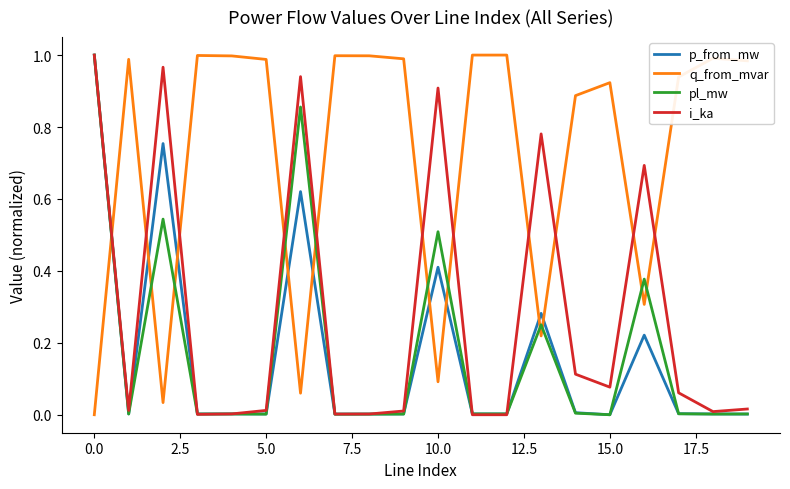

Which series has the largest total across all categories?

q_from_mvar